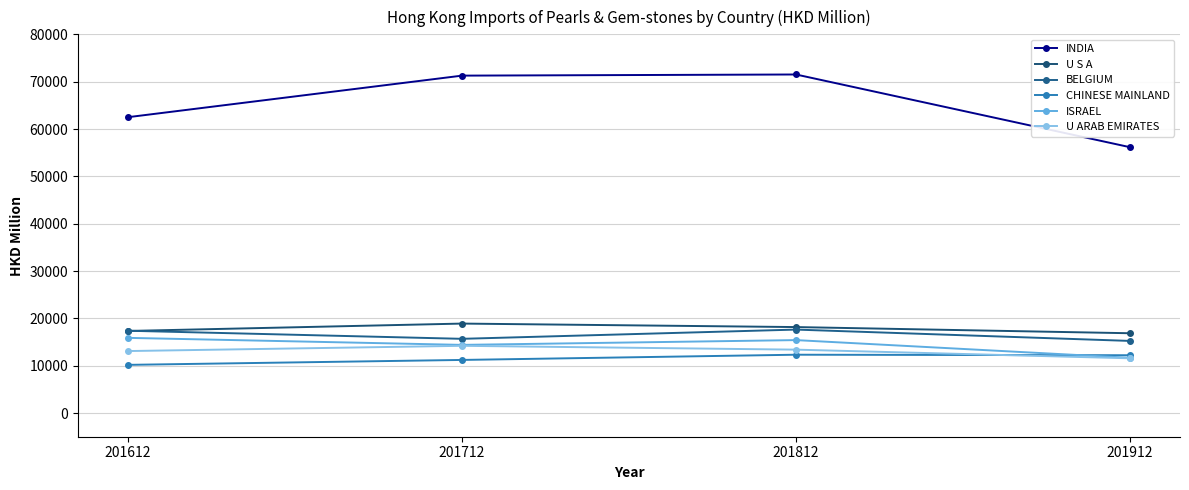

Which series has the widest spread of values?

INDIA